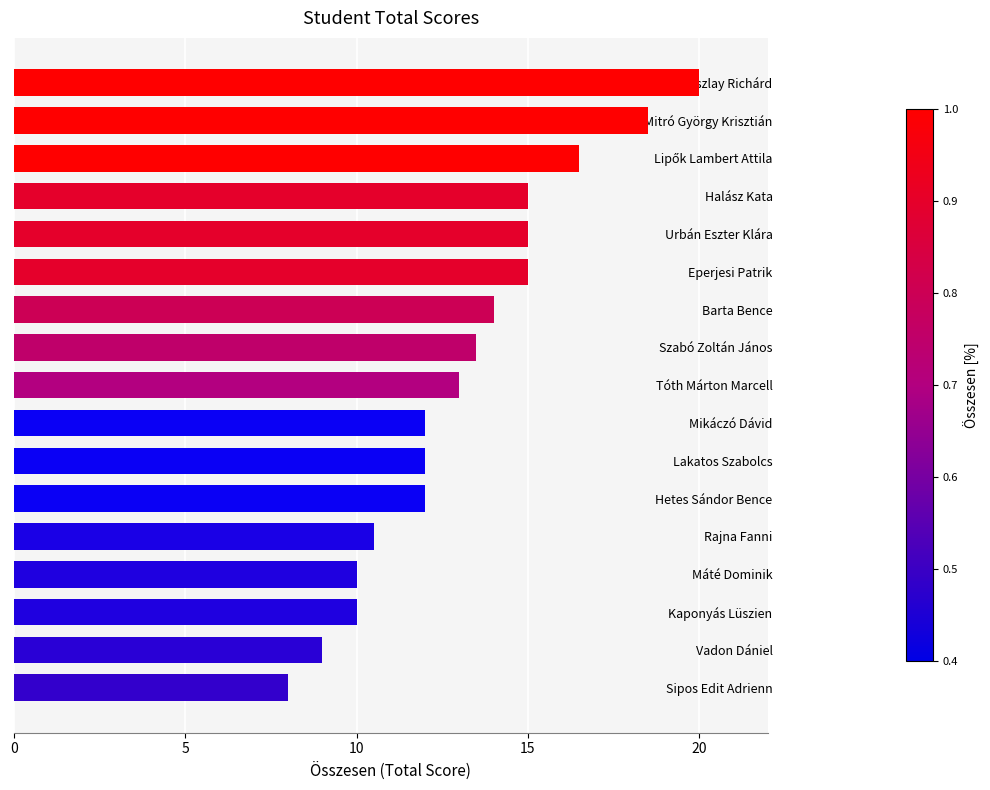

Reading bottom to top, list all the values displayed in this chart.

8.0	9.0	10.0	10.0	10.5	12.0	12.0	12.0	13.0	13.5	14.0	15.0	15.0	15.0	16.5	18.5	20.0